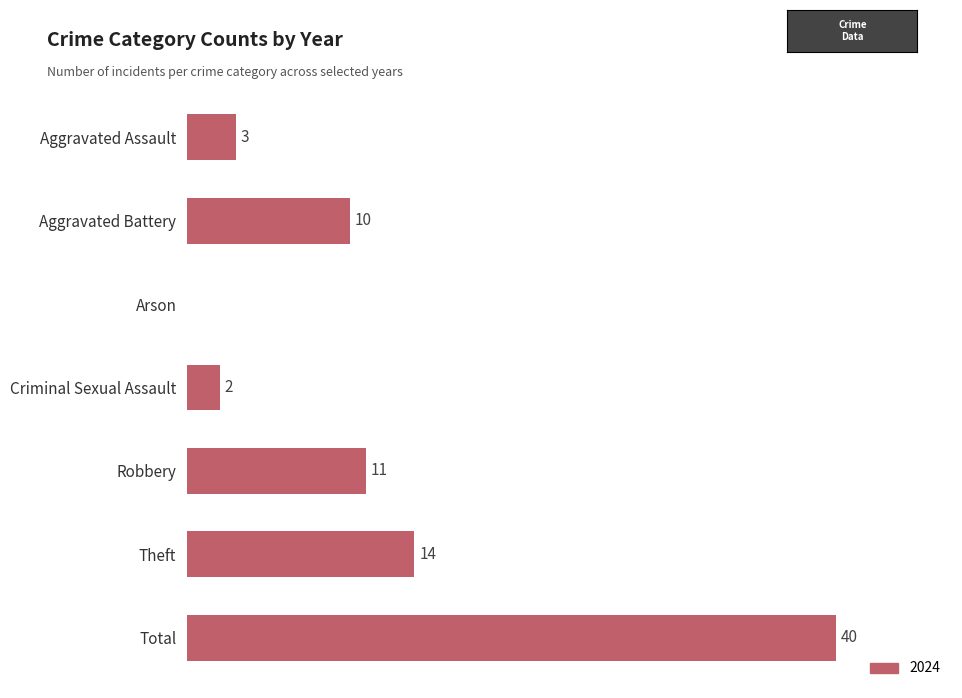

Between Aggravated Battery and Arson, which is larger?

Aggravated Battery